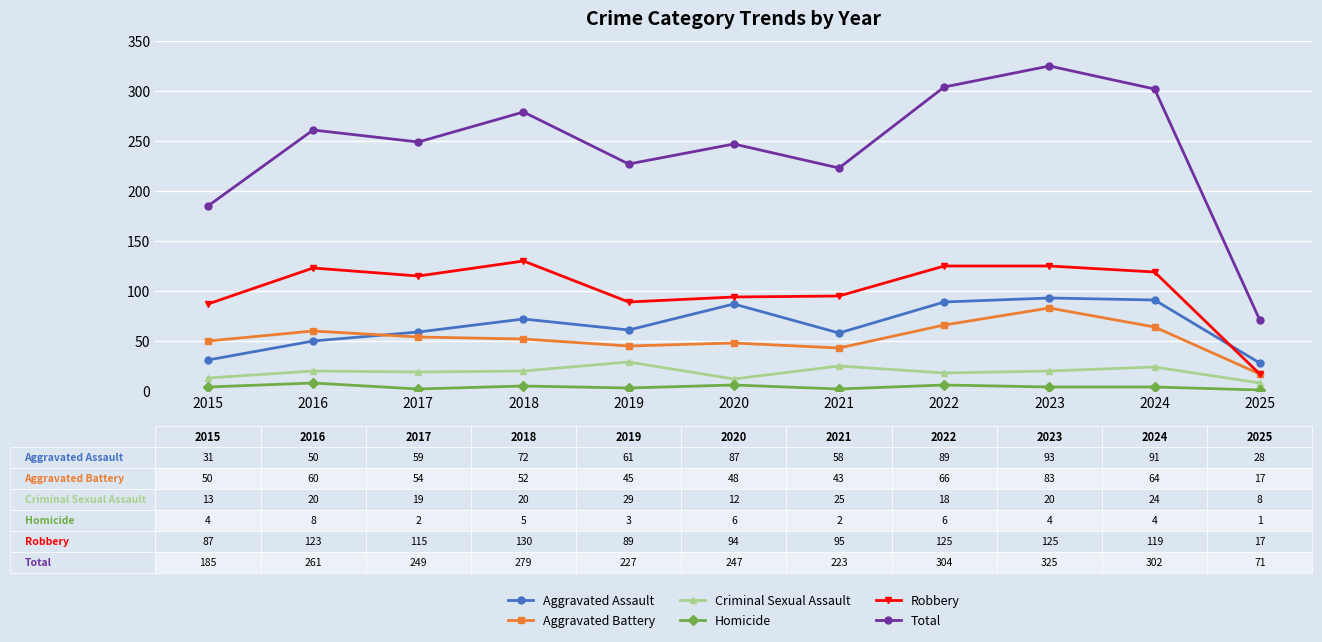

True or false: Total and Homicide cross at least once.

False